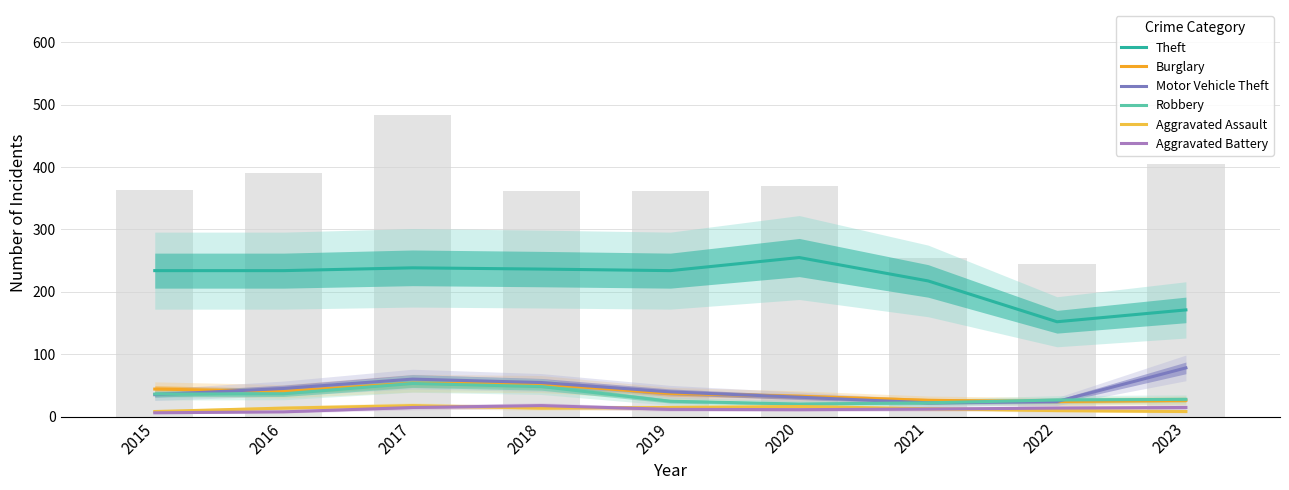

How many data points in Aggravated Battery are less than 12?

4